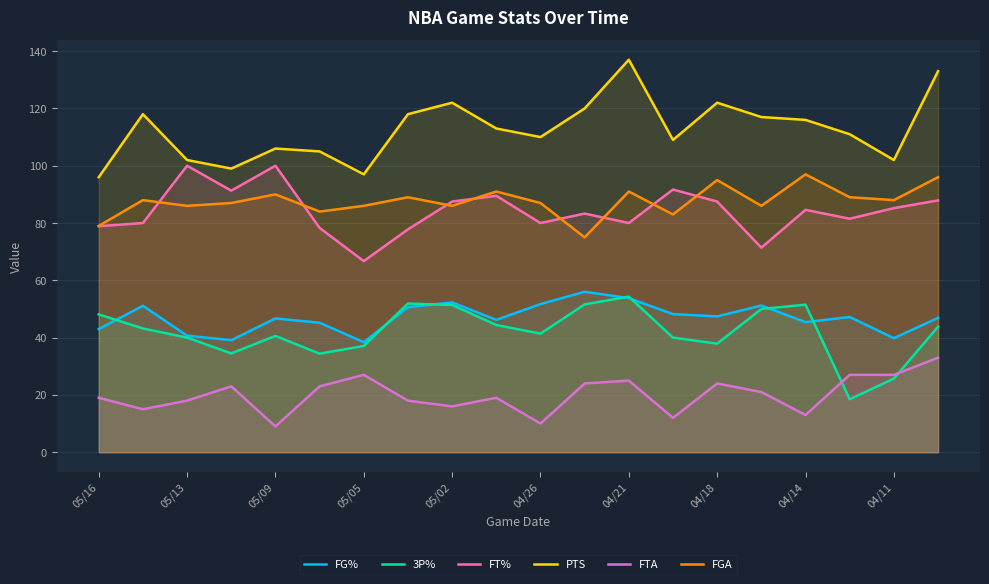

What is the difference between the highest and lowest values at 04/11?

76.3